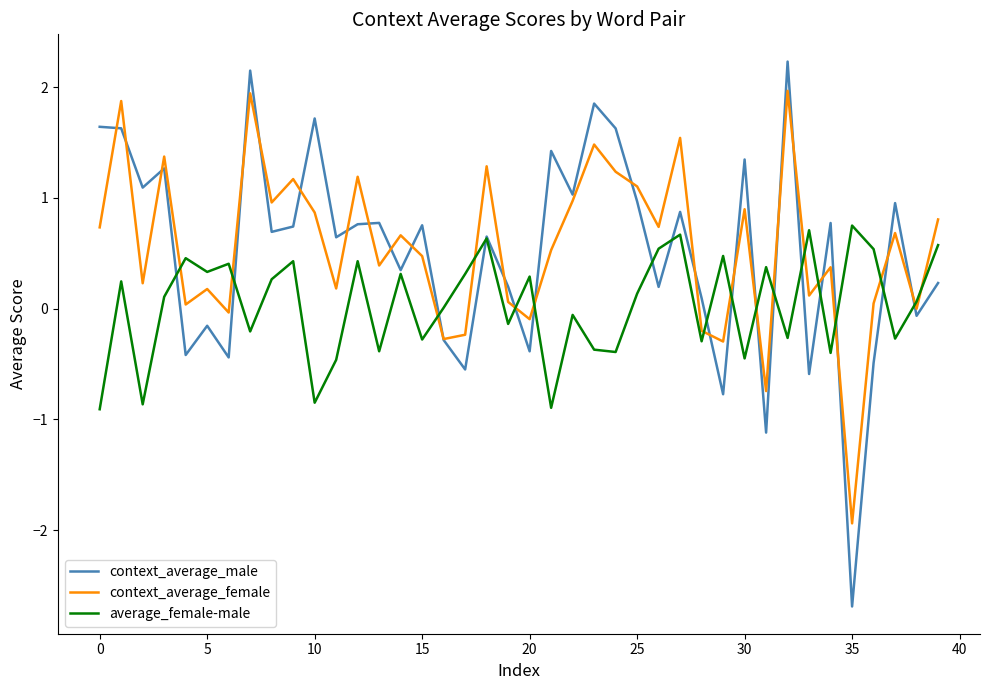

What is the difference between the maximum and minimum values in the context_average_female series?

3.9